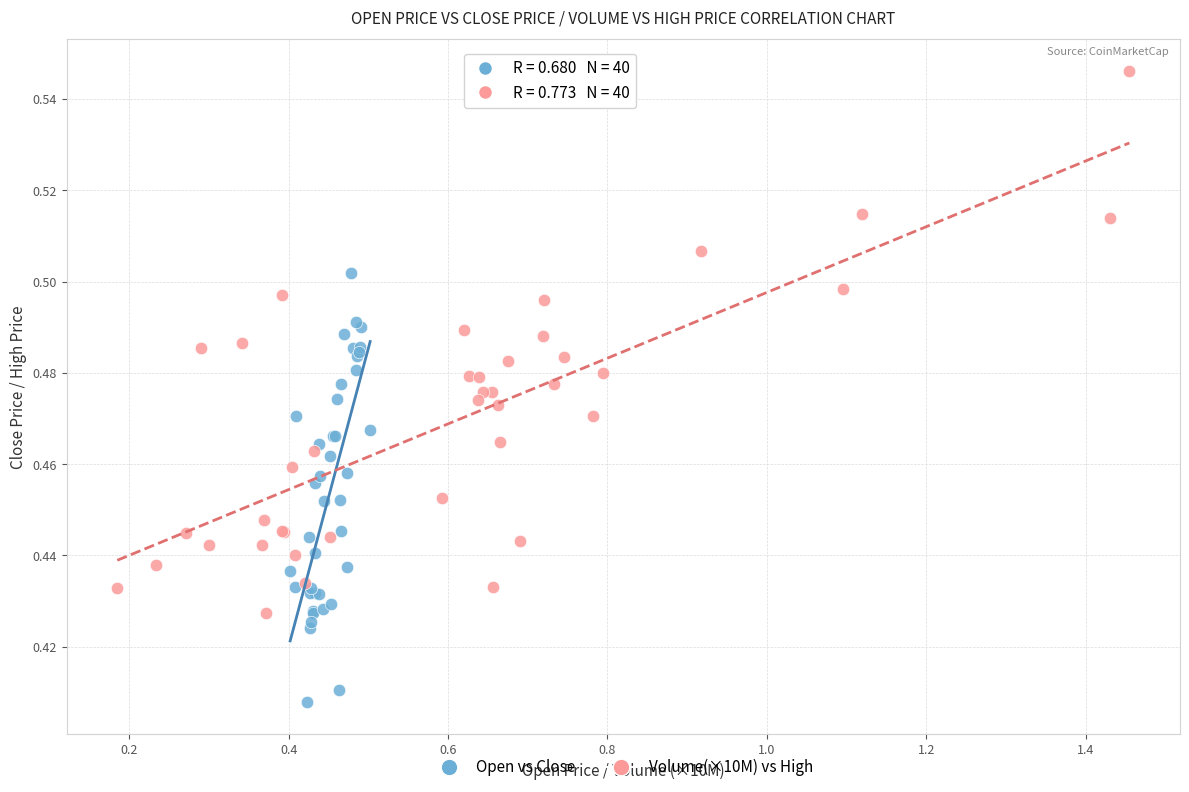

Which series has the widest spread of Y values?

Volume(×10M) vs High